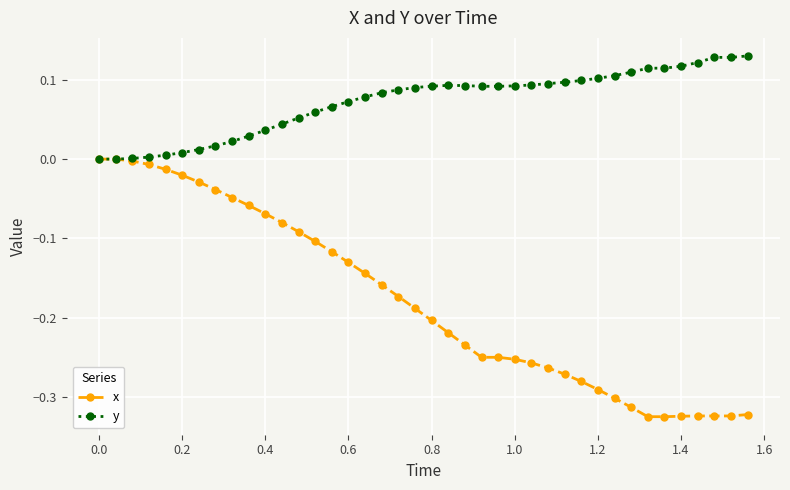

Which series has the largest total across all categories?

y